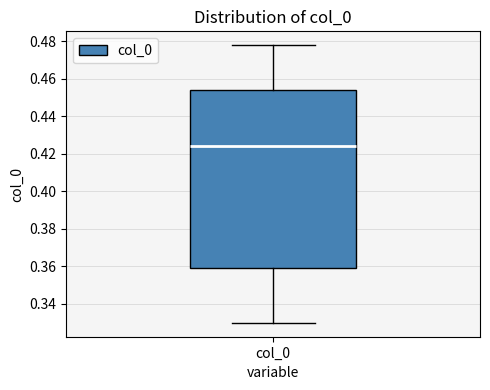

Read this box plot against the y-axis: the position of the median line, the range covered by the box, and the ends of both whiskers. The values are not printed on the chart, so give them approximately, as read against the axis.

median 0.424, box 0.360 to 0.454, whiskers 0.330 to 0.478